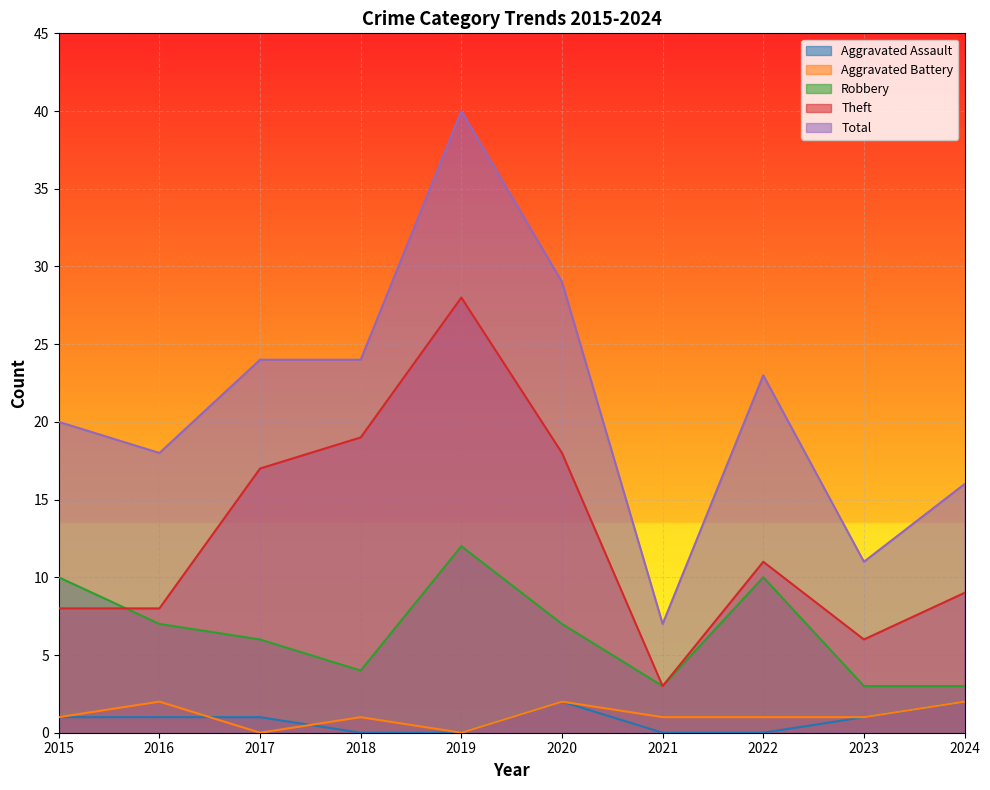

Which category has the lowest value across all series?

2018